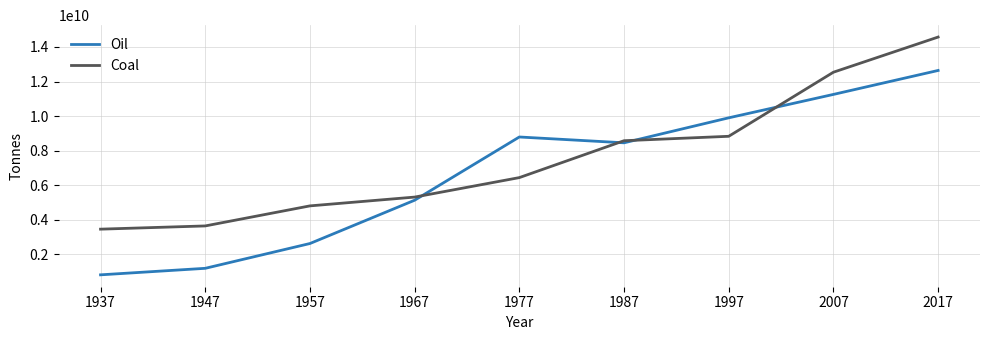

Does the chart have visible grid lines?

Yes